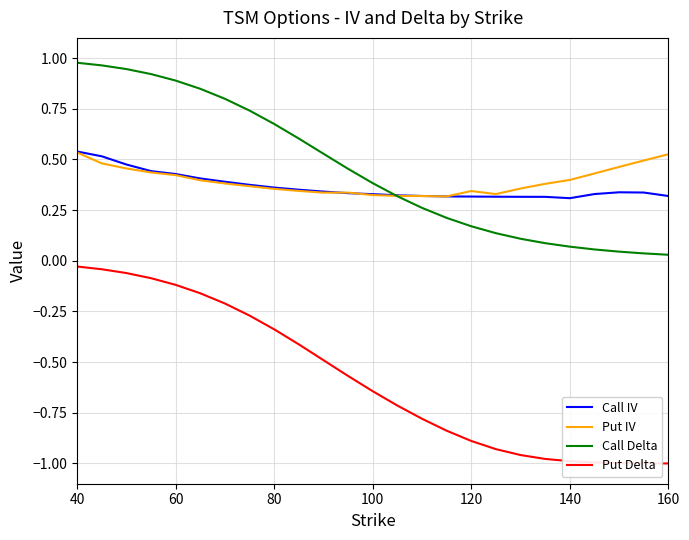

True or false: Put Delta and Call Delta intersect in this chart.

False